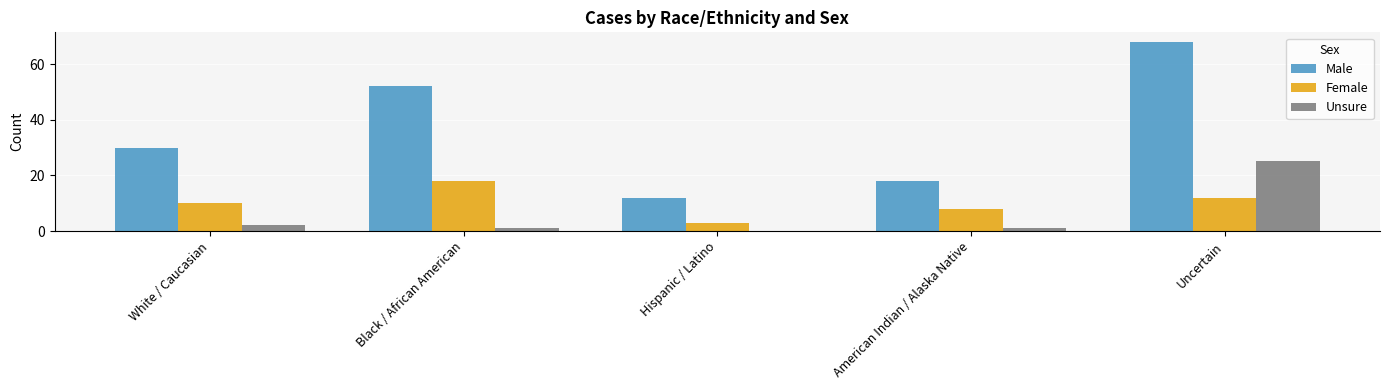

Which series has the largest total across all categories?

Male